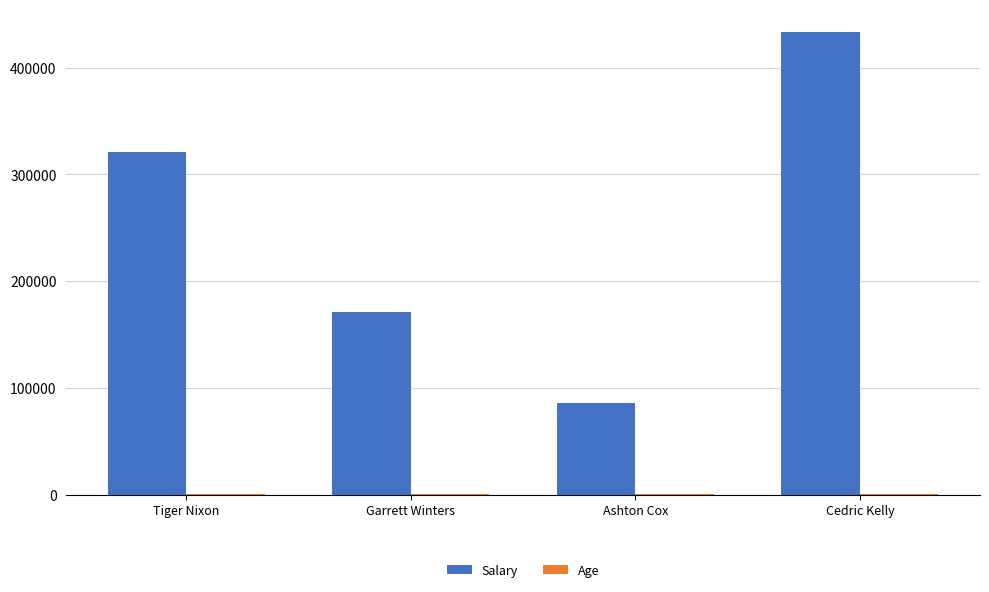

The value of Salary at Garrett Winters is 79620. True or false?

False